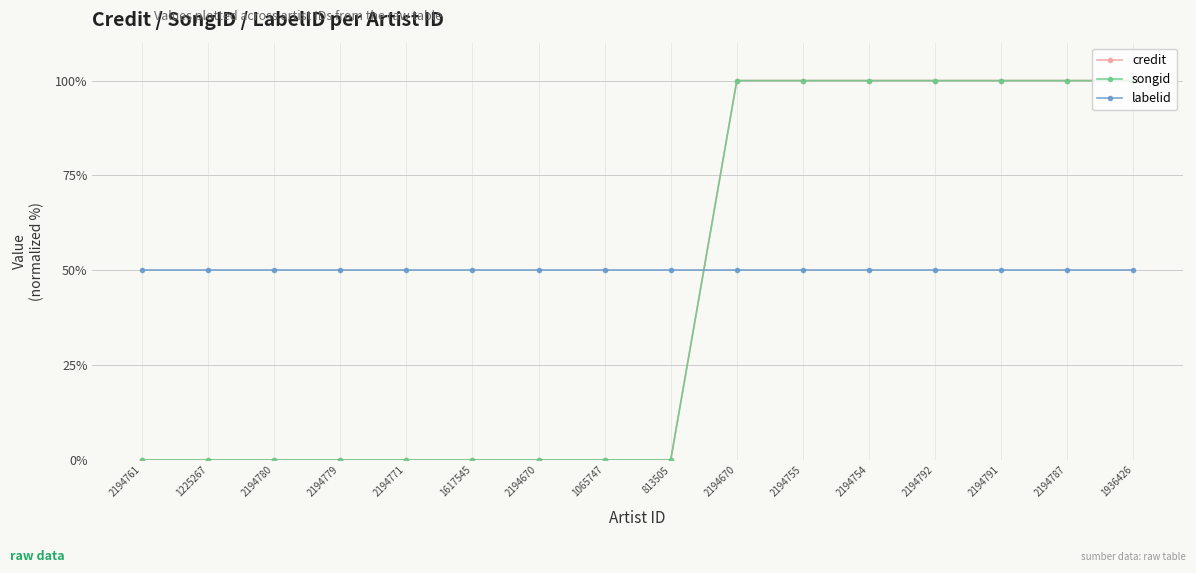

Reading left to right, what are all the values shown in this chart?

credit: 0	0	0	0	0	0	0	0	0	100	100	100	100	100	100	100
songid: 0	0	0	0	0	0	0	0	0	100	100	100	100	100	100	100
labelid: 50	50	50	50	50	50	50	50	50	50	50	50	50	50	50	50